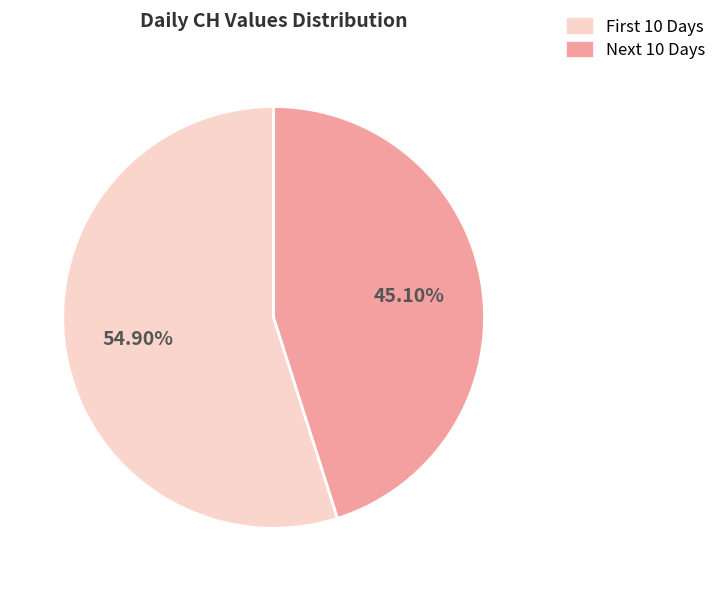

Does any single category account for the majority?

Yes